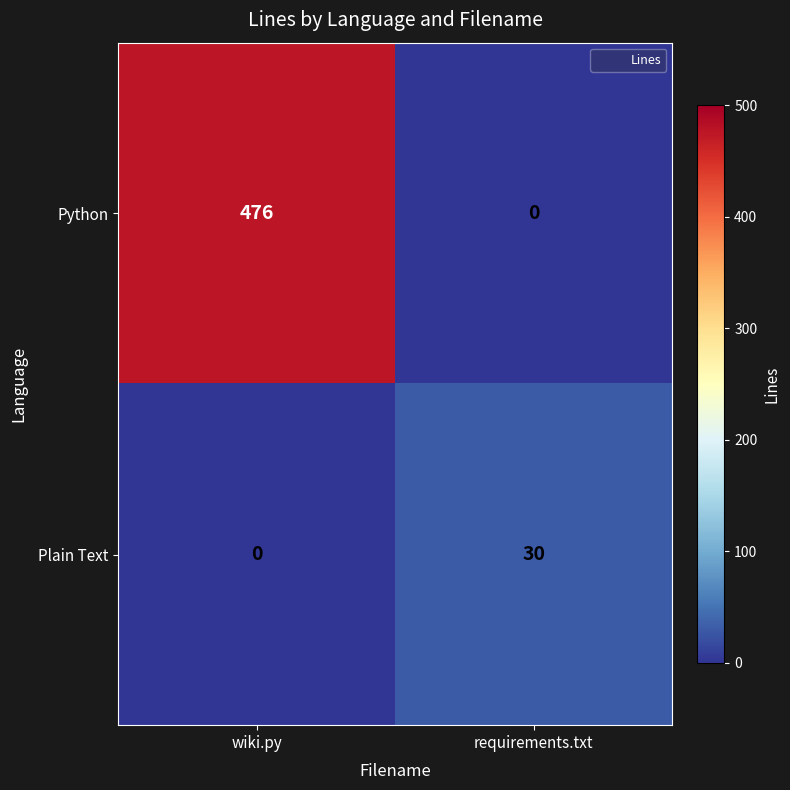

What is the sum of the Python values at requirements.txt and wiki.py?

476